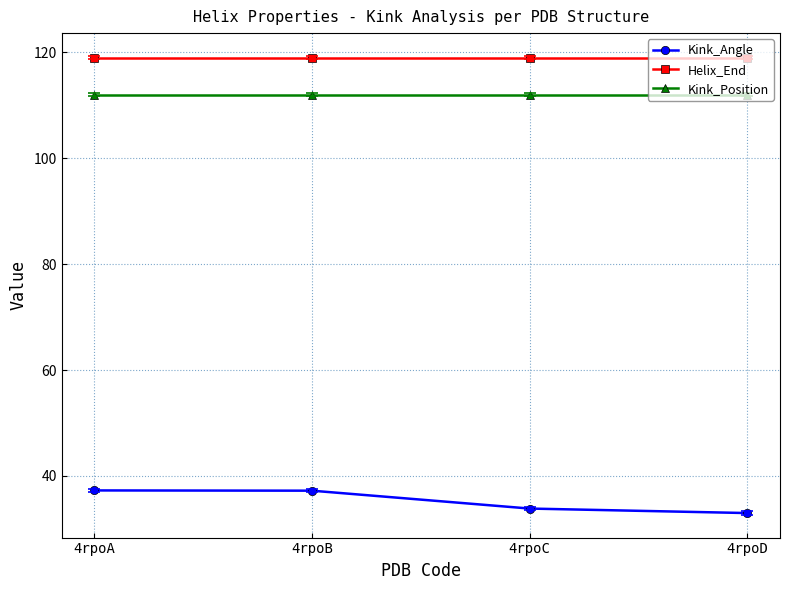

What is the average value of the Kink_Angle series?

35.3